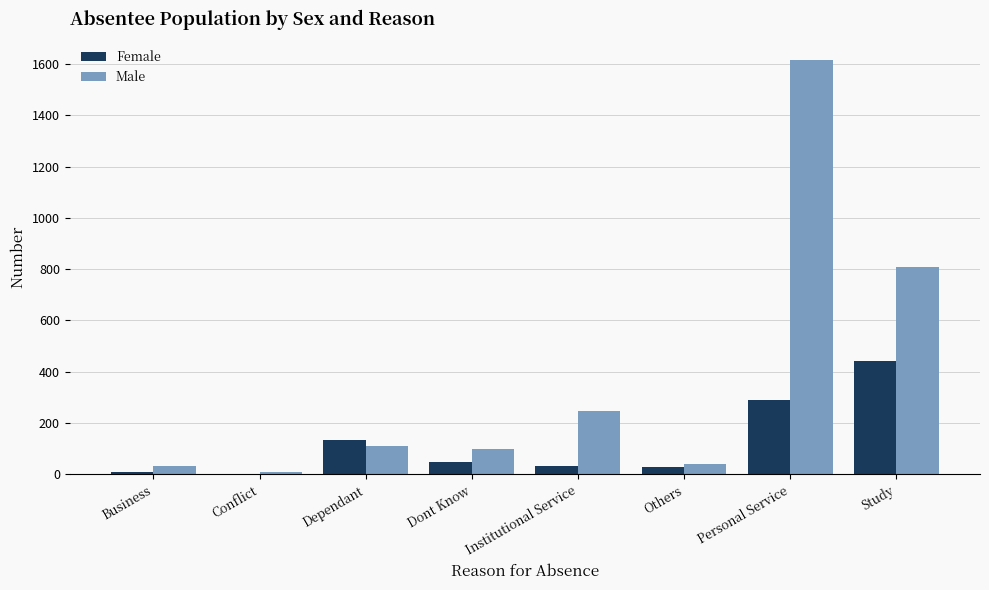

True or false: Male has a value of 109 at Dependant.

True